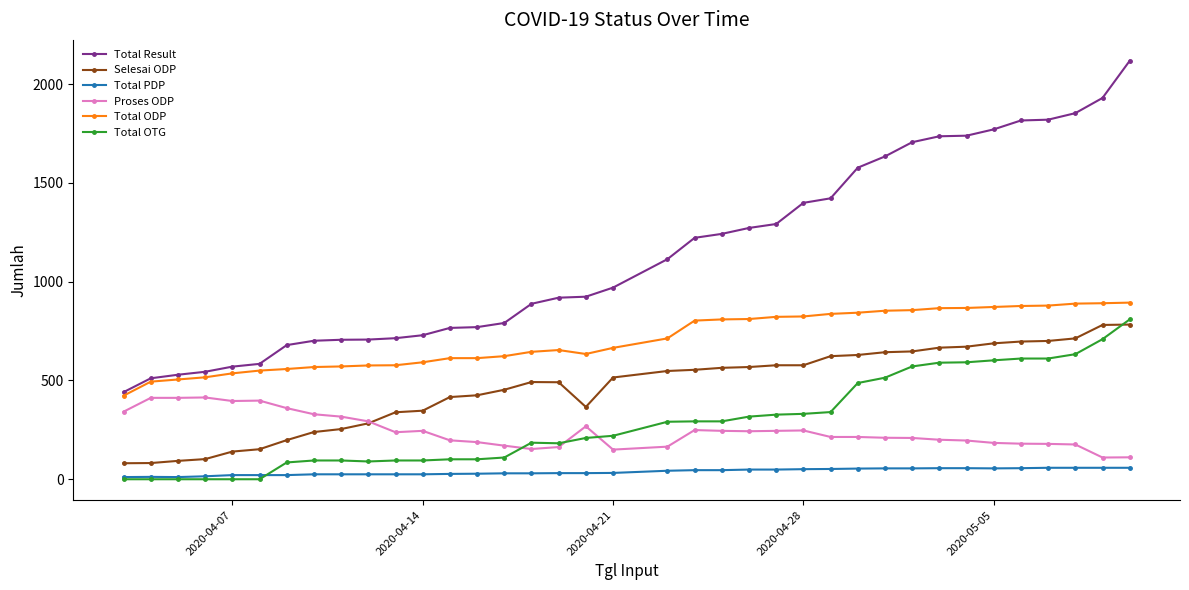

True or false: Selesai ODP and Total PDP cross at least once.

False